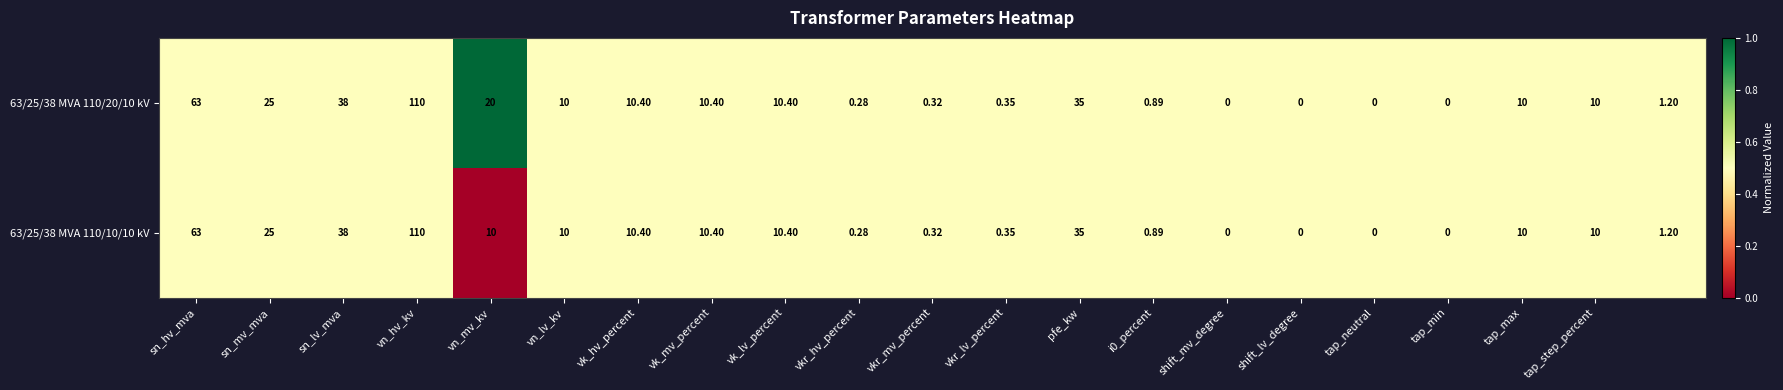

How many values in the 63/25/38 MVA 110/10/10 kV series are below 10?

9